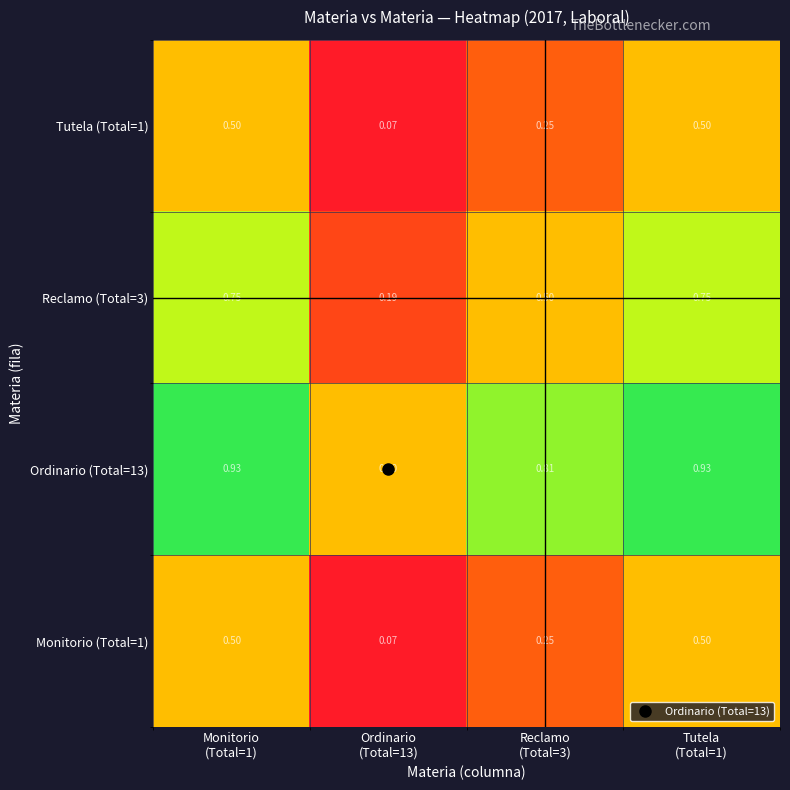

What is the total value across all series at Ordinario
(Total=13)?

0.8